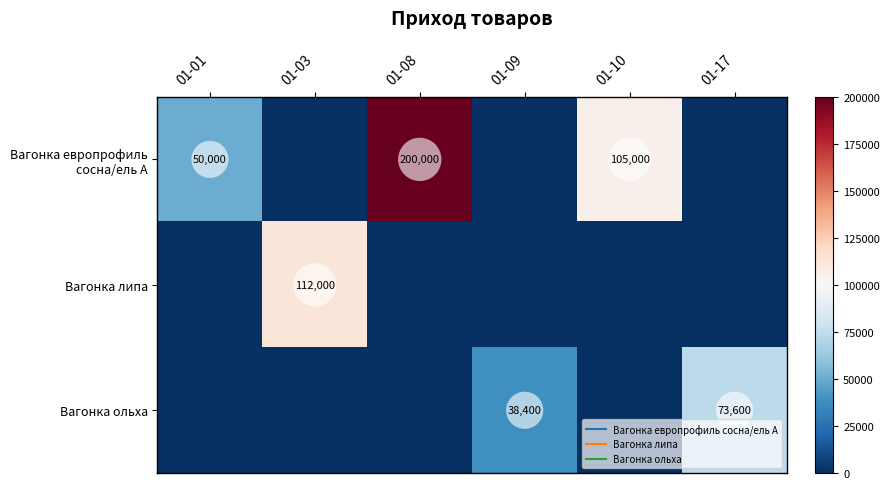

What is the total value across all series at 01-01?

50000